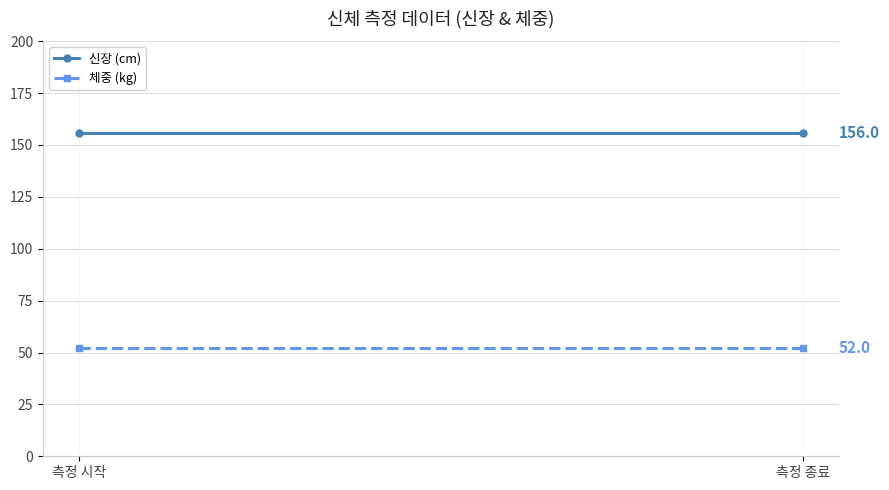

How many categories are shown in the chart?

2